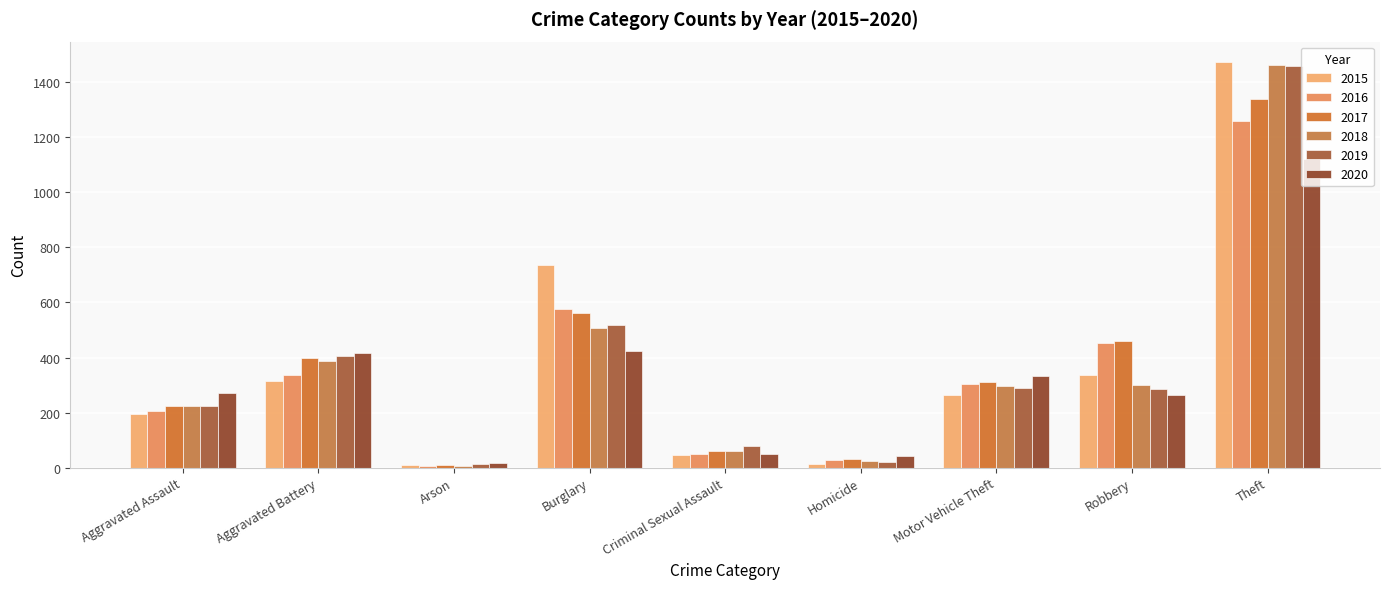

What is the minimum value for 2020?

17